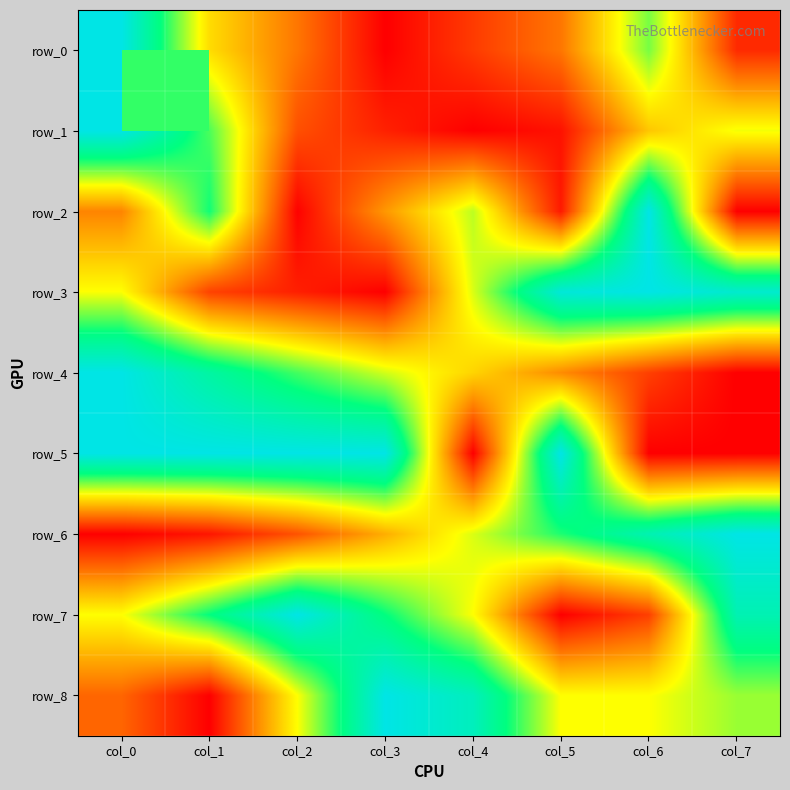

Which series has the largest total across all categories?

row_5